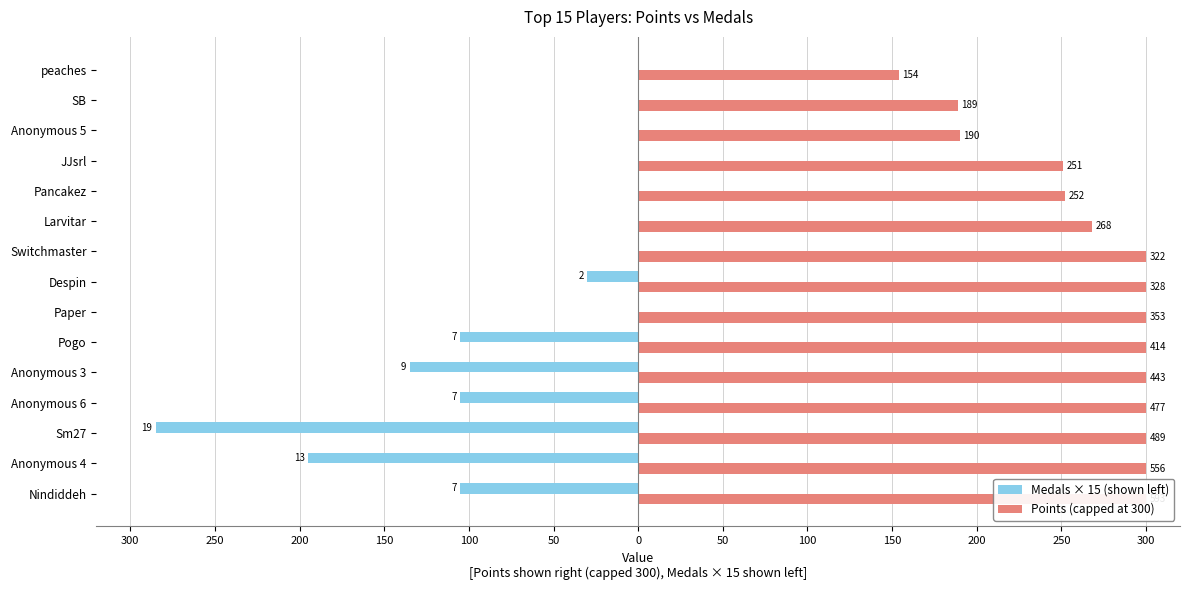

How many series are shown in this chart?

2